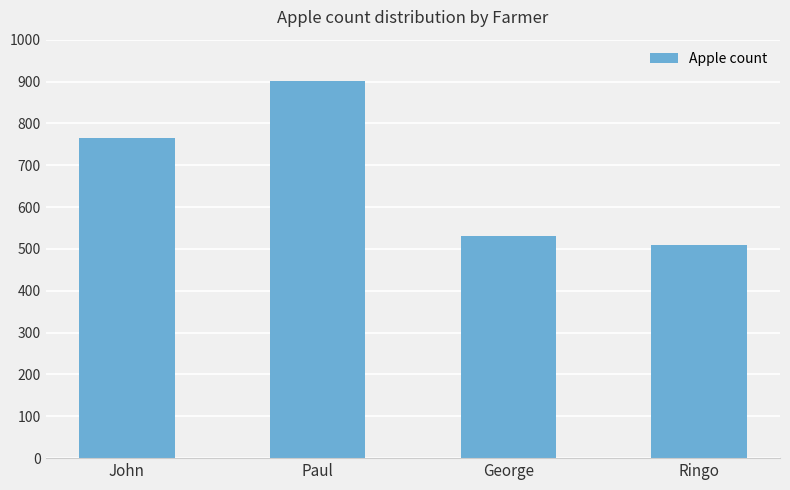

What is the sum of all values?

2708